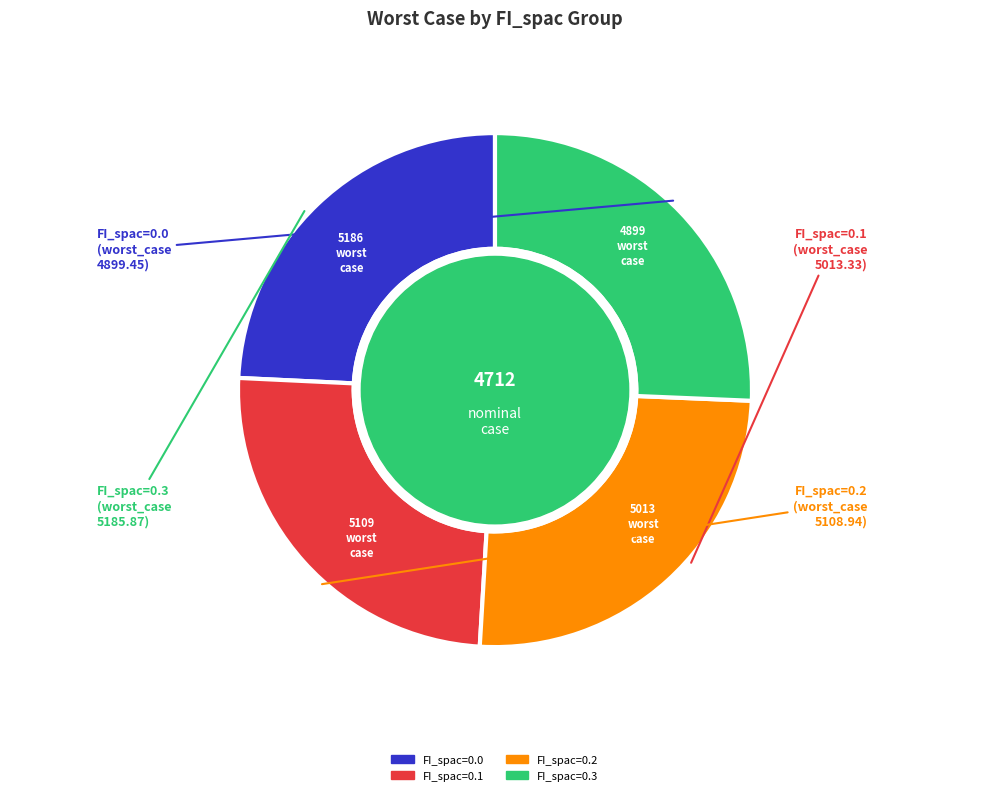

Which category has the smallest portion of the pie?

FI_spac=0.0